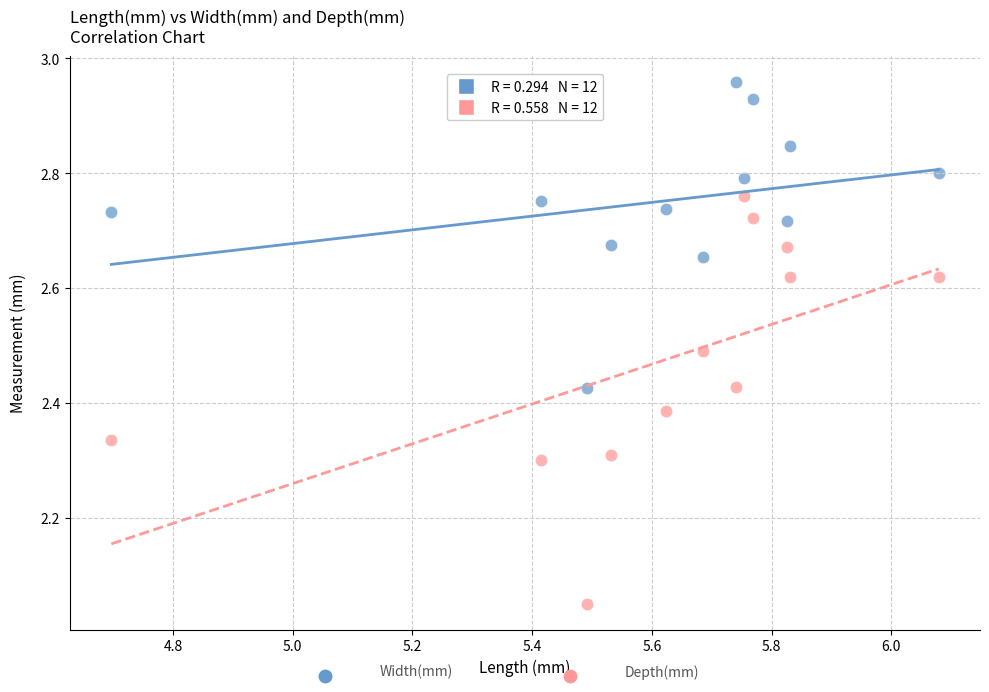

Across all data points, what is the range of Y values (max minus min)?

0.9